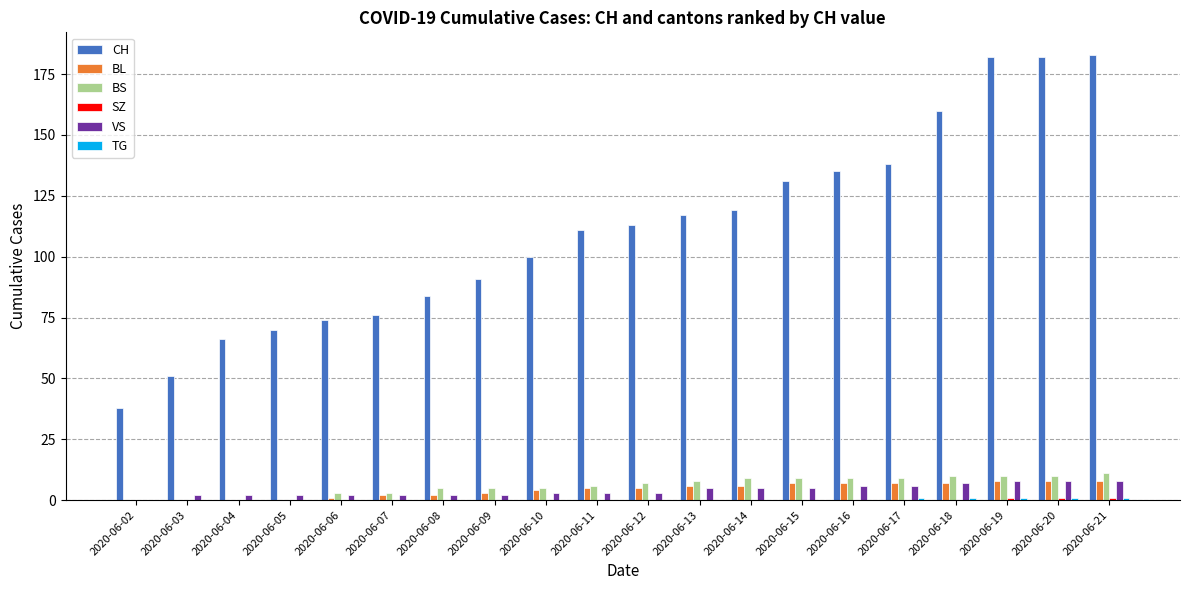

How many distinct data groups are displayed?

6